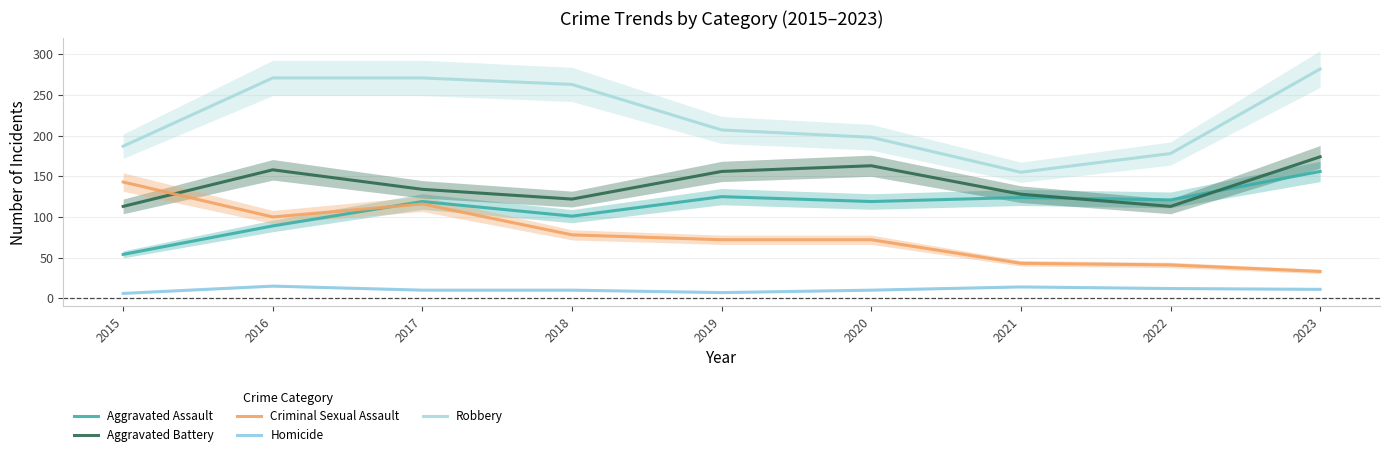

True or false: Robbery and Homicide cross at least once.

False